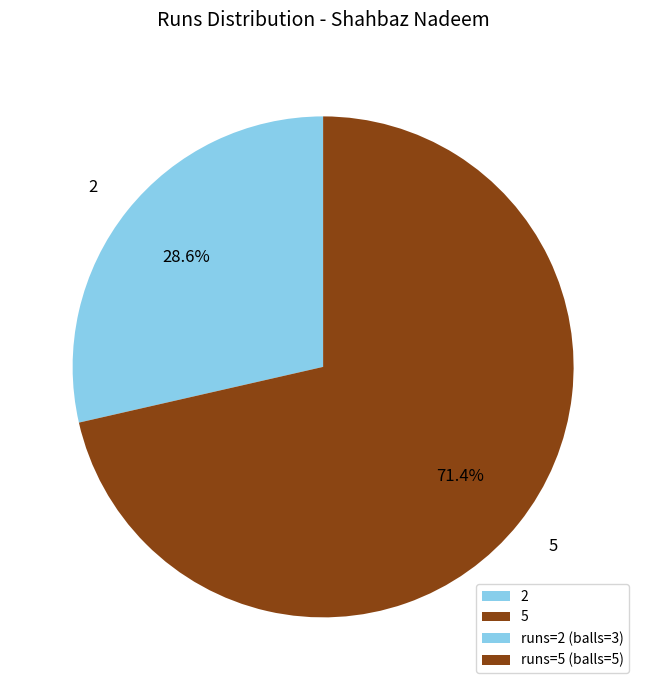

Which slice represents more than half of the pie?

5